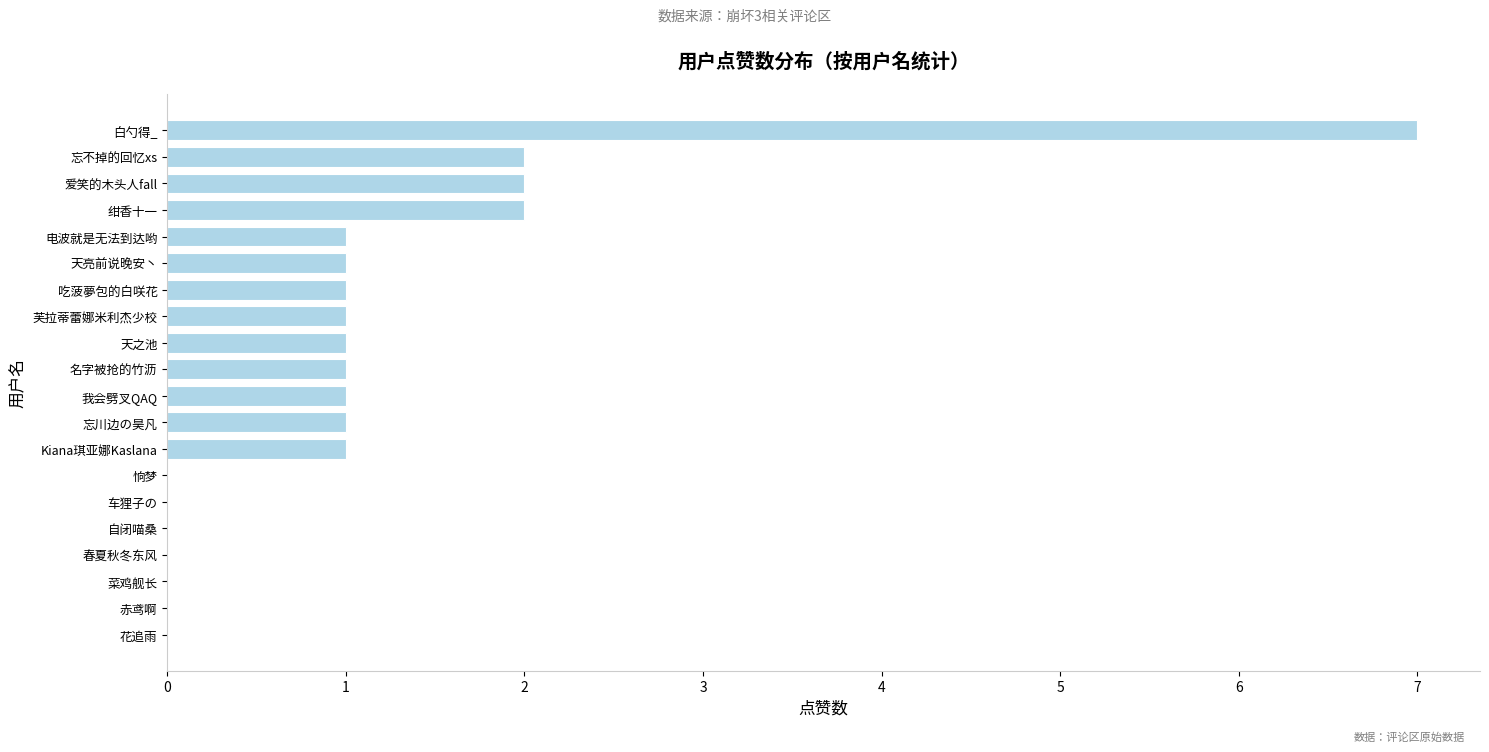

Reading top to bottom, what are all the values shown in this chart?

白勺得_=7	忘不掉的回忆xs=2	爱笑的木头人fall=2	绀香十一=2	电波就是无法到达哟=1	天亮前说晚安丶=1	吃菠夢包的白咲花=1	芙拉蒂蕾娜米利杰少校=1	天之池=1	名字被抢的竹沥=1	我会劈叉QAQ=1	忘川边の昊凡=1	Kiana琪亚娜Kaslana=1	恦梦=0	车狸子の=0	自闭喵桑=0	春夏秋冬东风=0	菜鸡舰长=0	赤鸢啊=0	花追雨=0